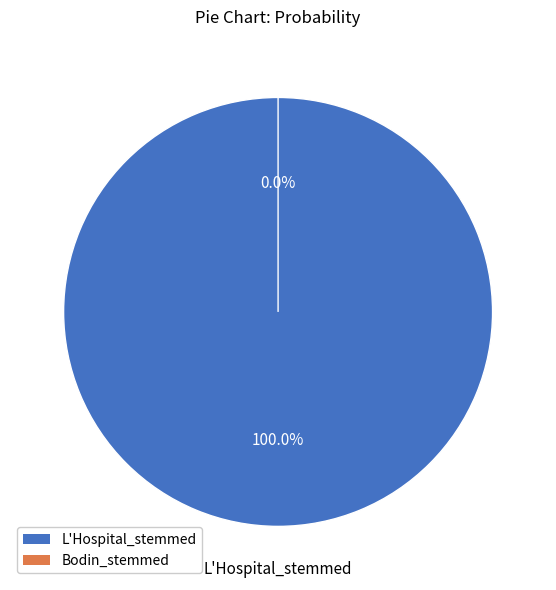

Is L'Hospital_stemmed the majority of the pie?

Yes